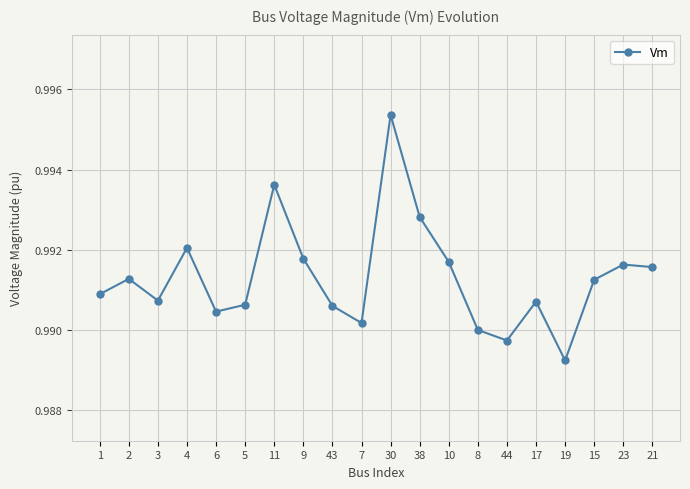

What is the label of the 8th point from the right?

10